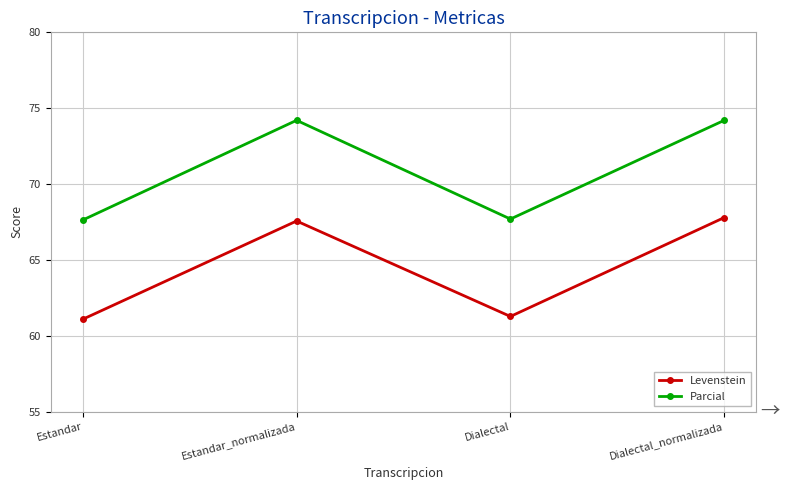

How many lines are shown in the chart?

2